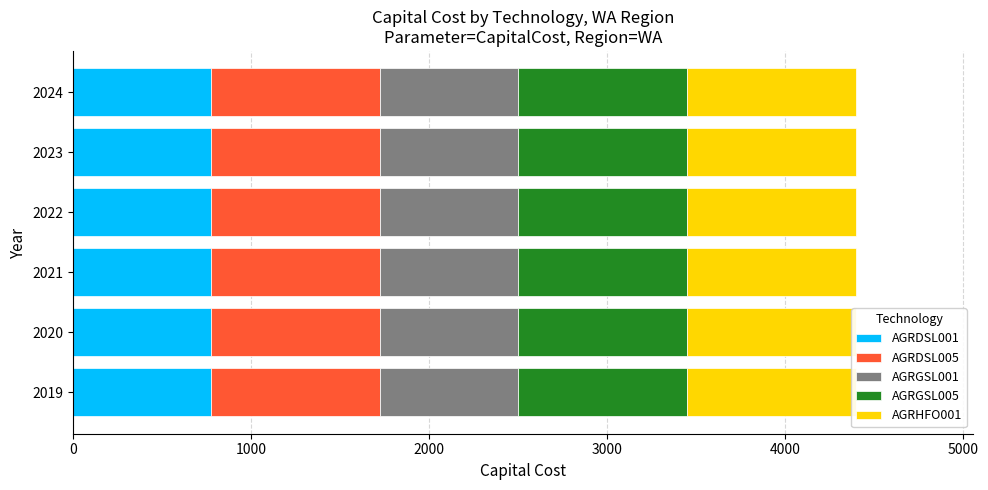

The value of AGRGSL005 at 2020 is 950.0. True or false?

True